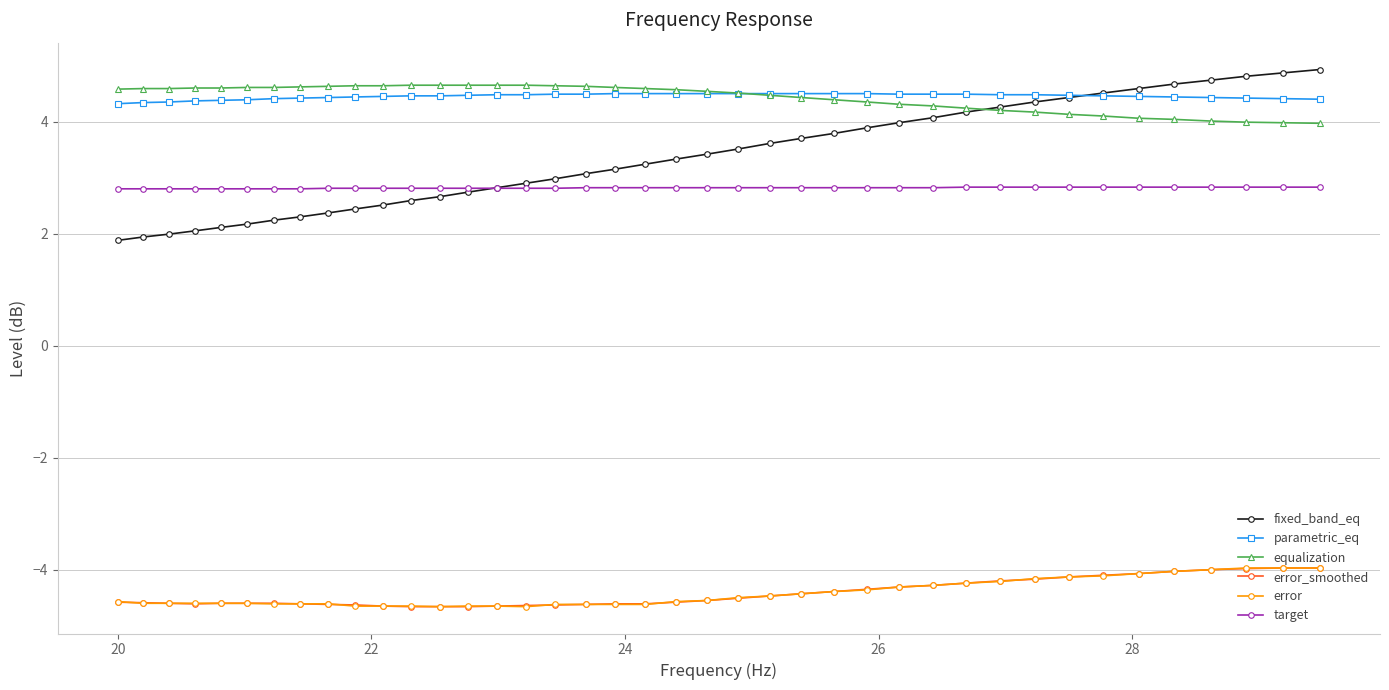

What is the value of the equalization point at the 3rd from the left?

4.6